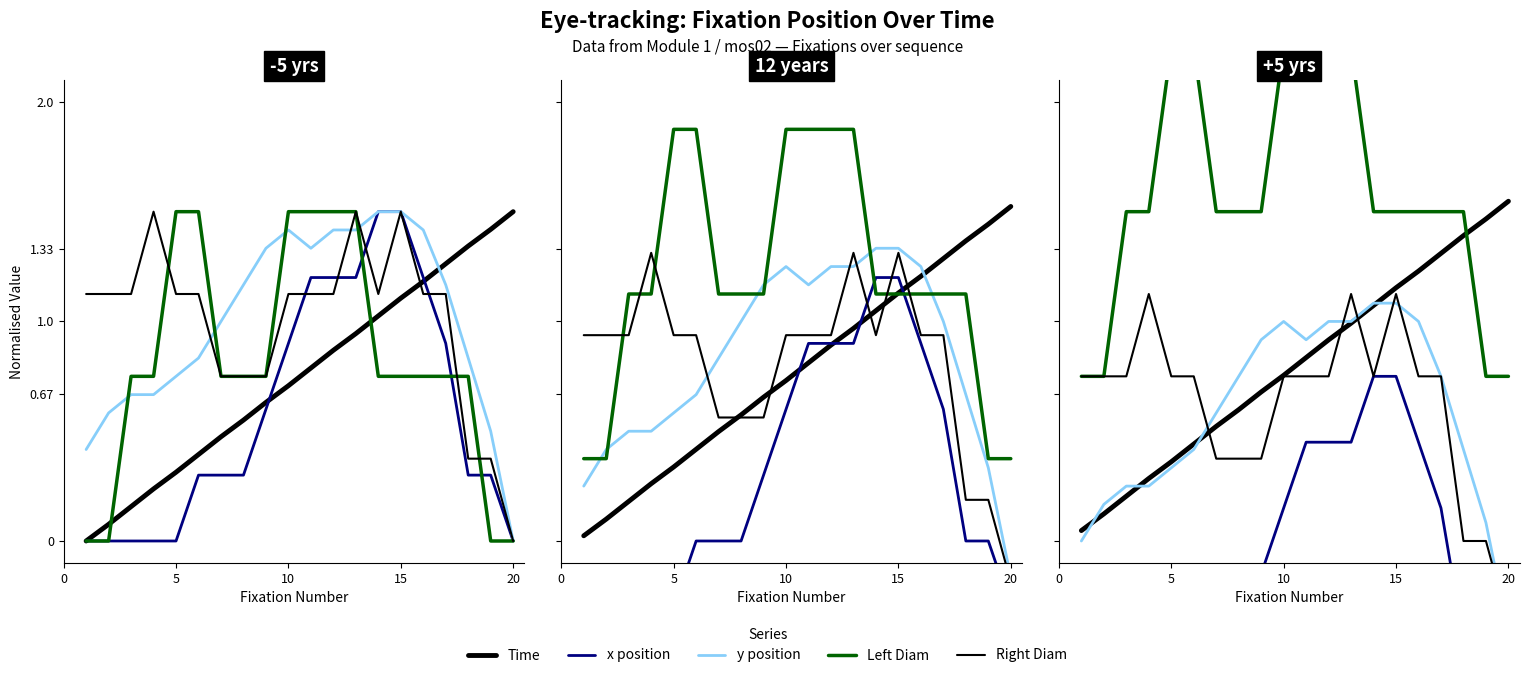

Which series changed the most between 5 and 15?

x position